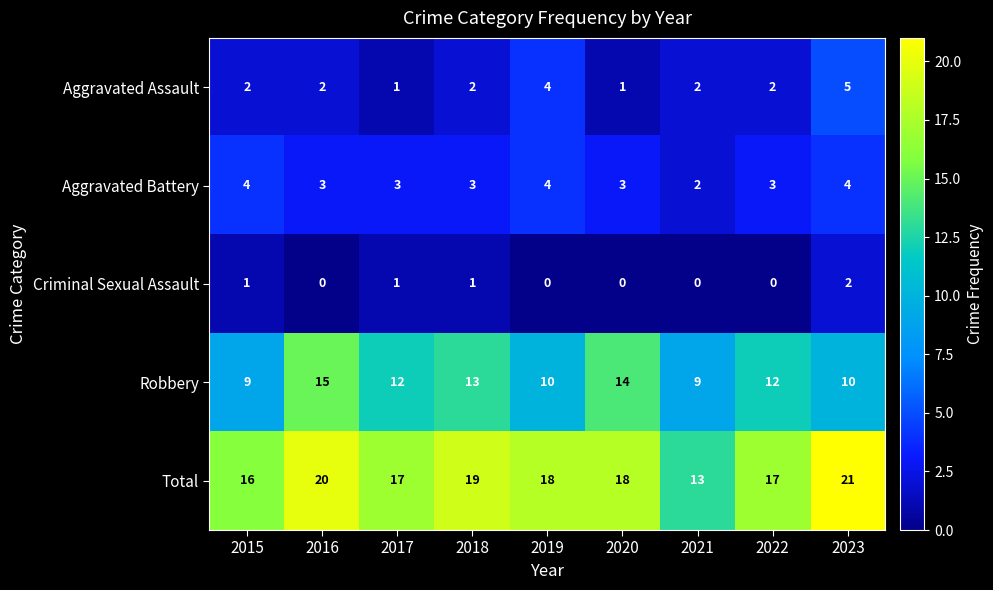

How many Robbery values are between 10 and 13?

5